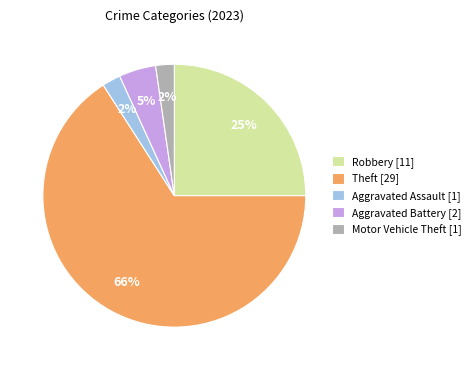

To the nearest percent, what portion does Robbery [11] represent?

25%